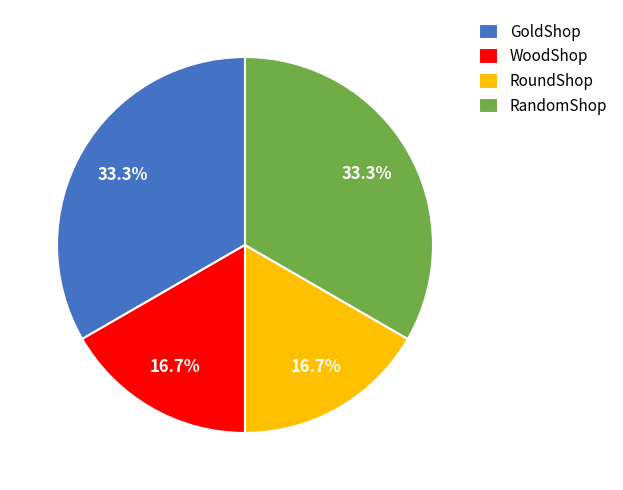

Combined, what portion of the pie is RoundShop and RandomShop?

50.0%